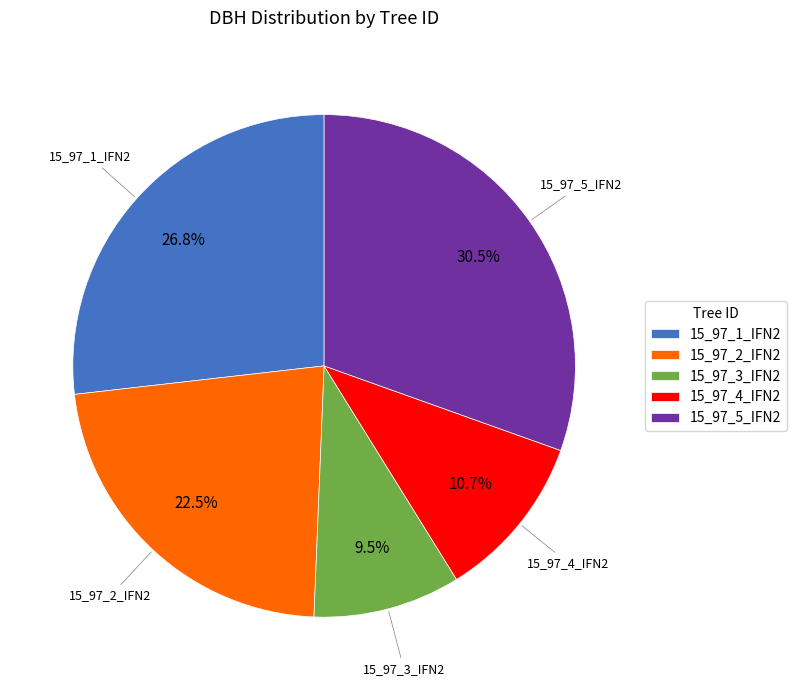

Which slice is the smallest?

15_97_3_IFN2